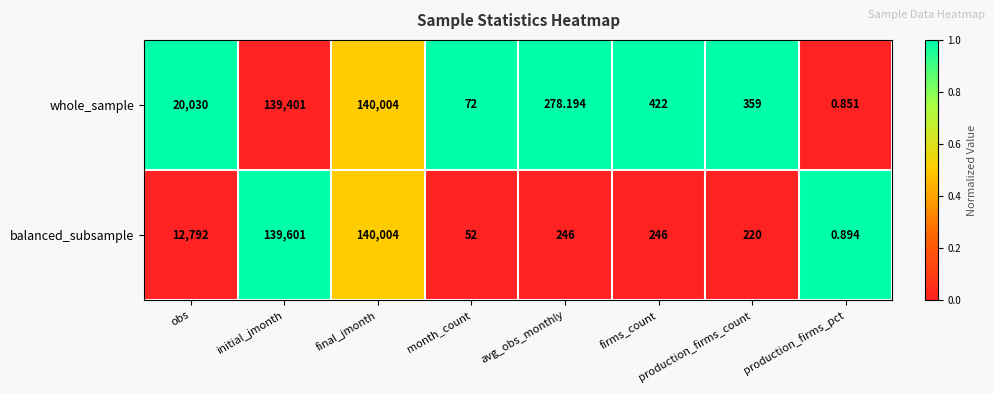

At which label is whole_sample closest to 70002?

obs